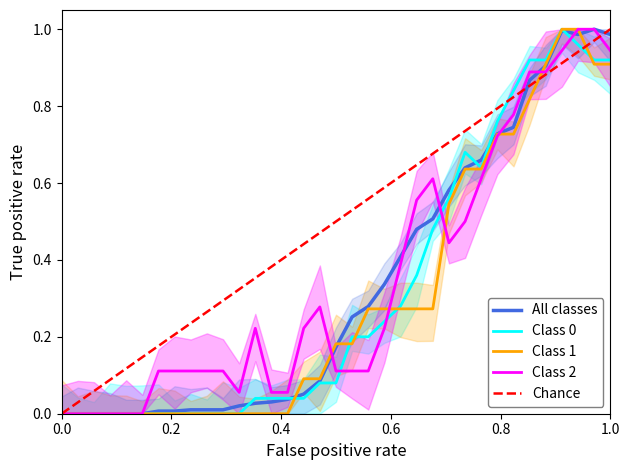

Is it true that Class 0 equals 0.3 at 0.0?

False